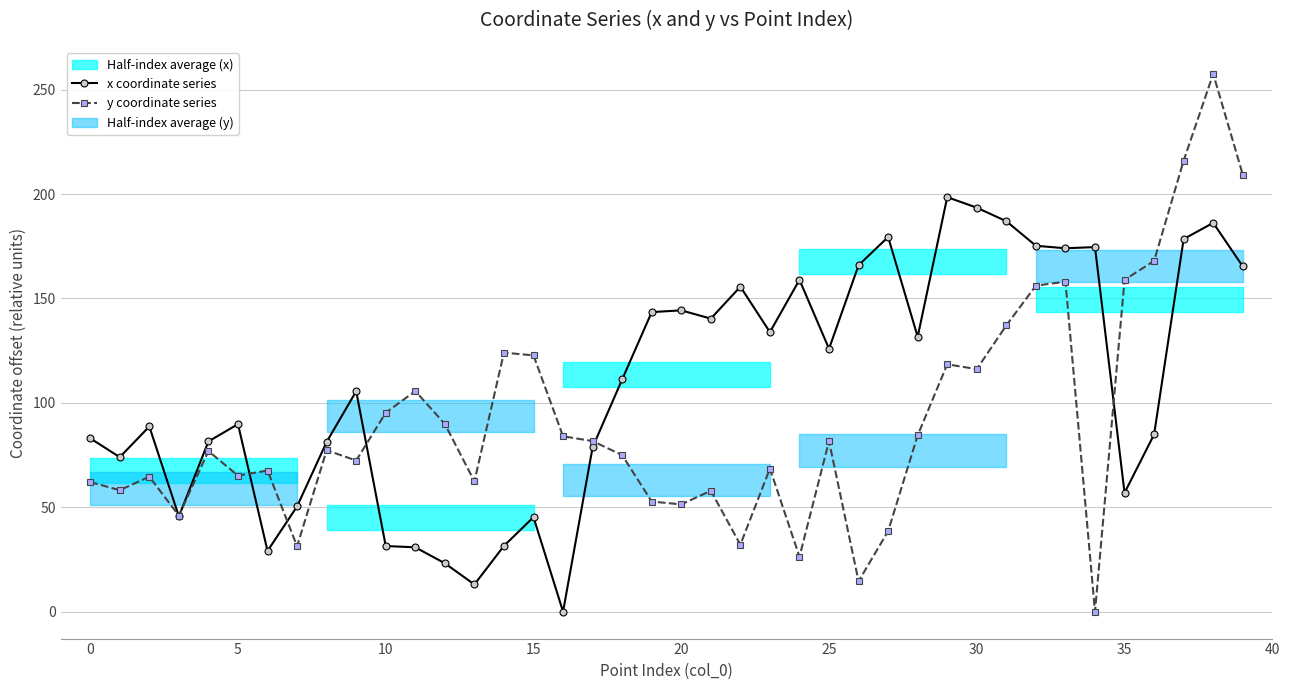

Rank the series at 23 from highest to lowest value.

x coordinate series, y coordinate series